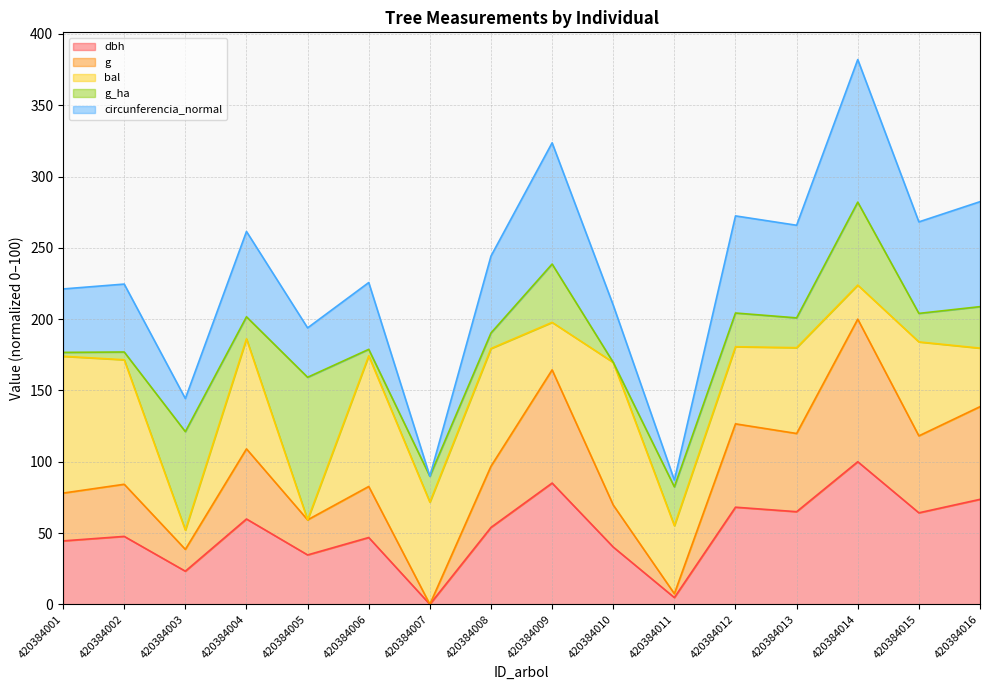

How many interior local valleys does the g series have?

6